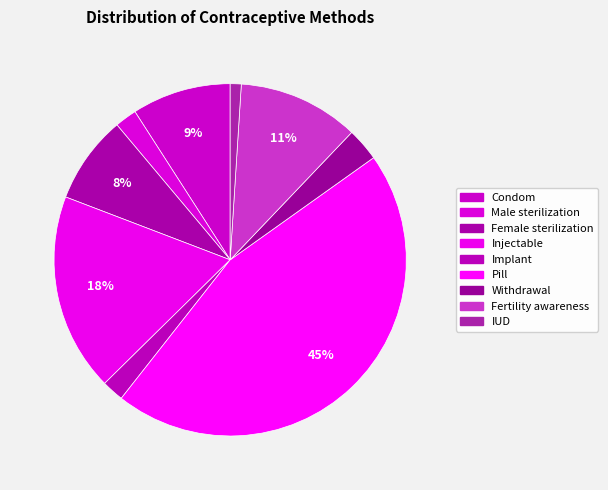

Count the number of slices in the pie.

9